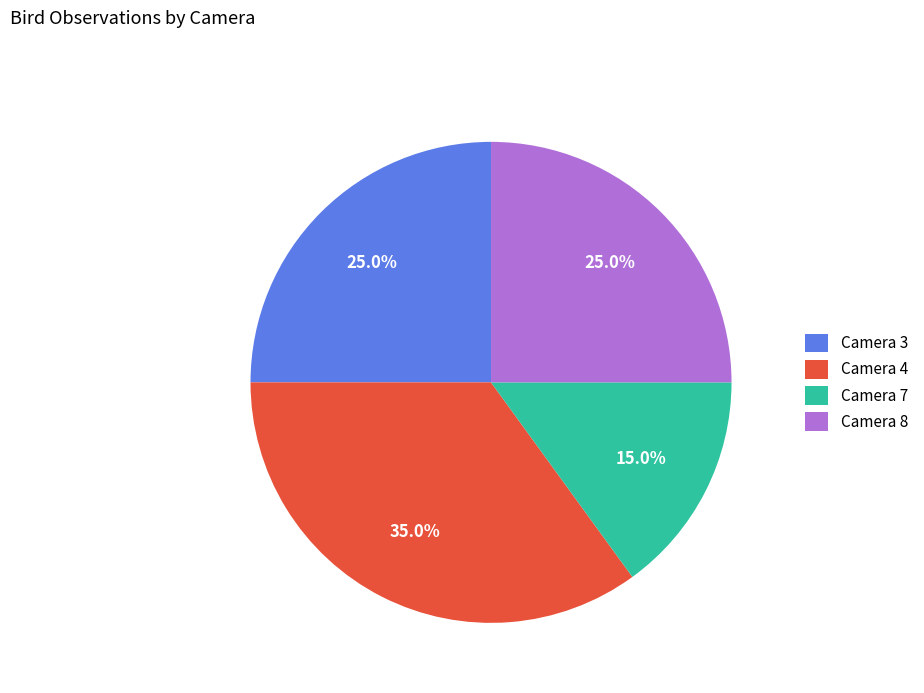

Count the number of slices in the pie.

4